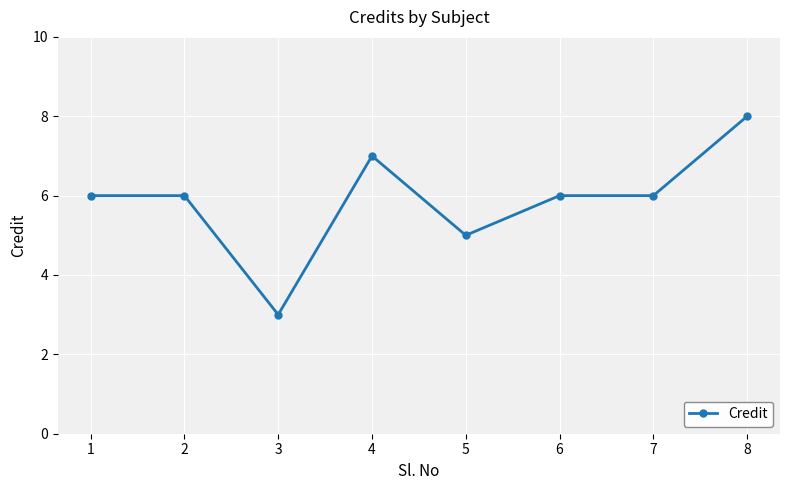

What is the change in value from 4 to 6?

-1